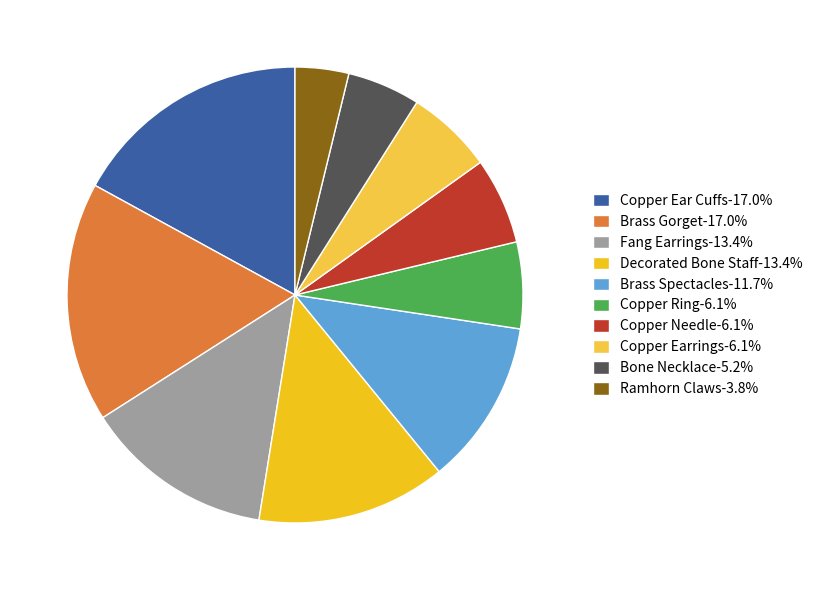

Is the sum of Copper Ring-6.1% and Bone Necklace-5.2% greater than half?

No